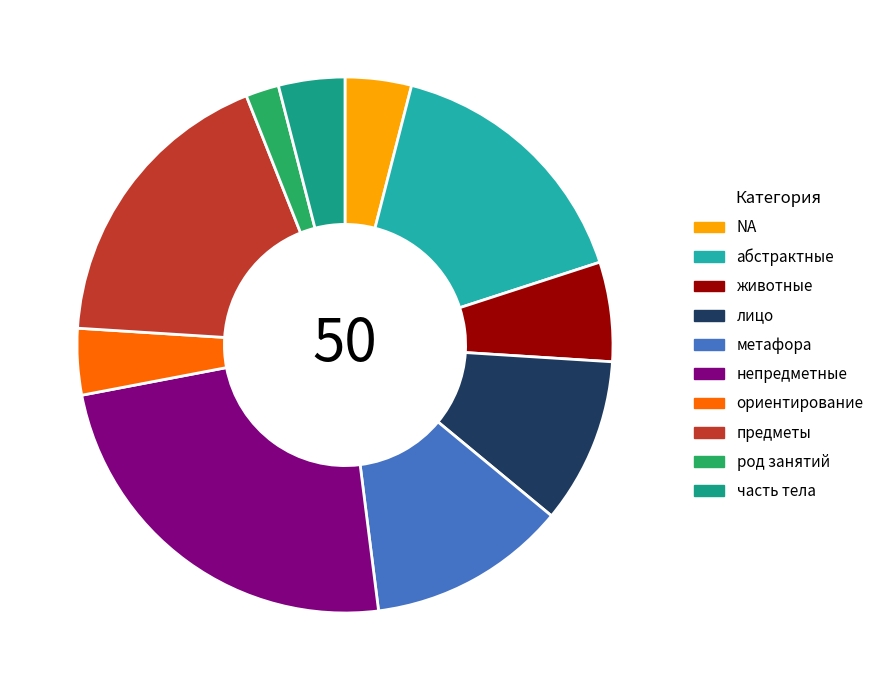

Which slice is the smallest?

род занятий